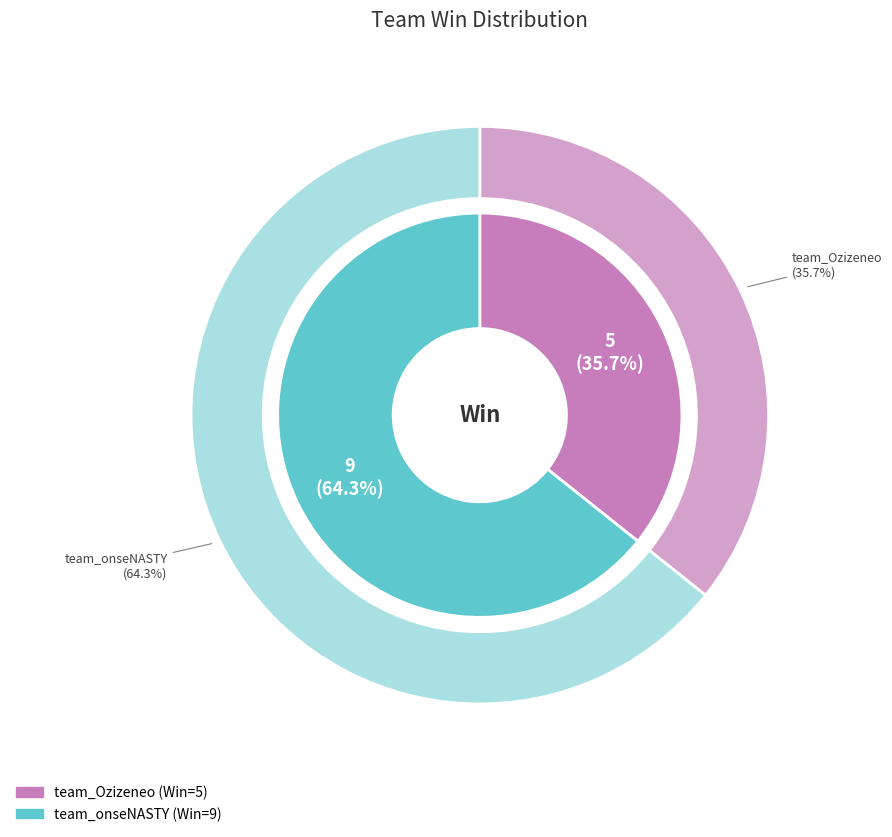

Which slice is the largest?

team_onseNASTY